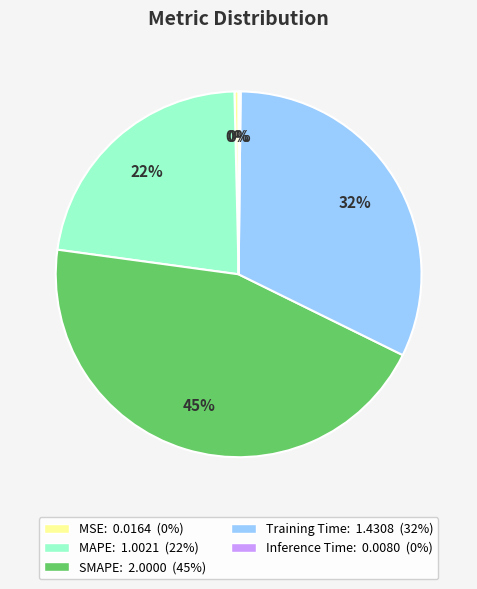

What is the largest slice in the pie chart?

SMAPE